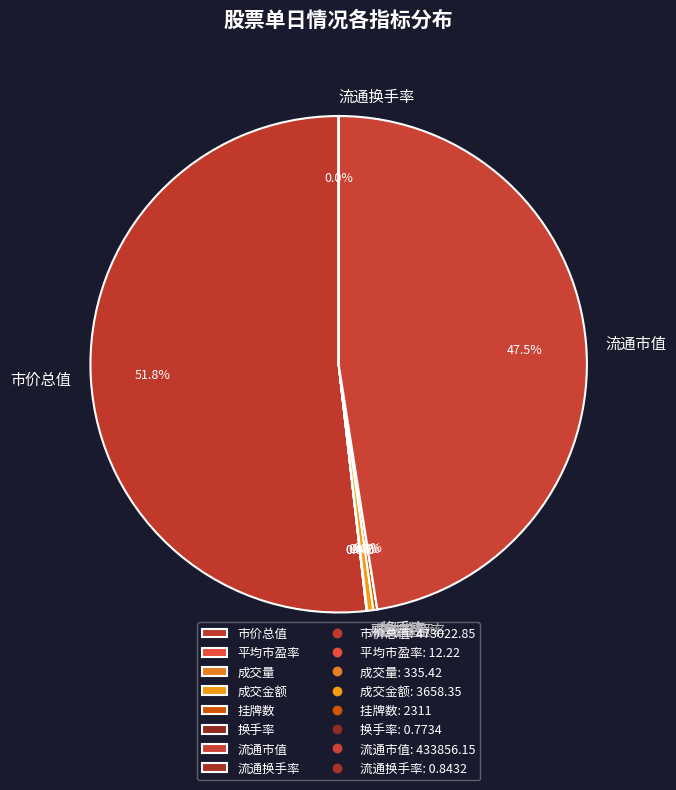

What percentage do 市价总值 and 成交金额 together represent?

52.2%